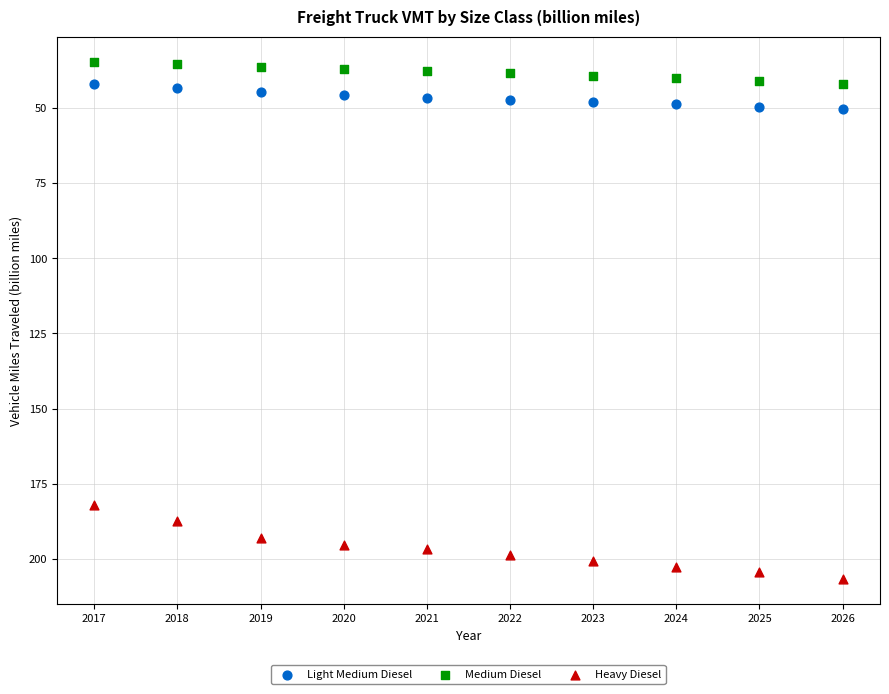

What are all the series names shown in the legend?

Light Medium Diesel, Medium Diesel, Heavy Diesel